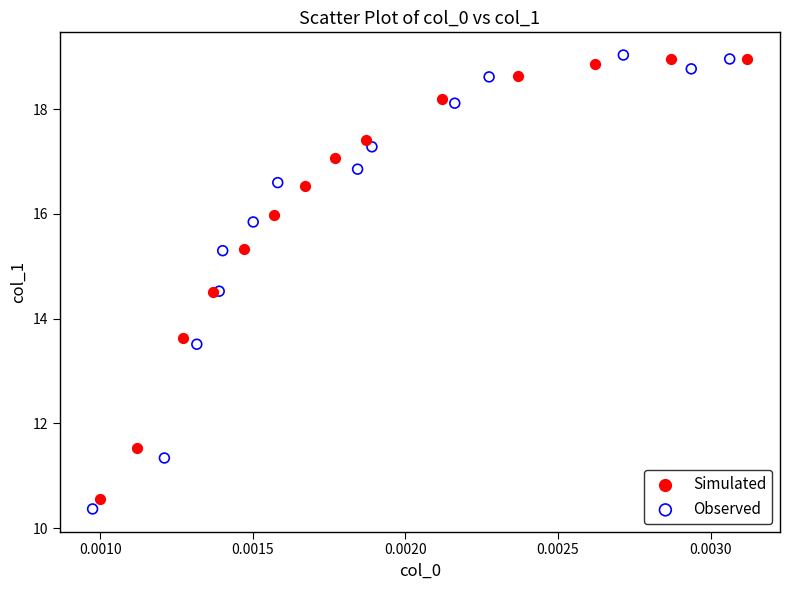

Which series has the largest Y range (max minus min)?

Observed